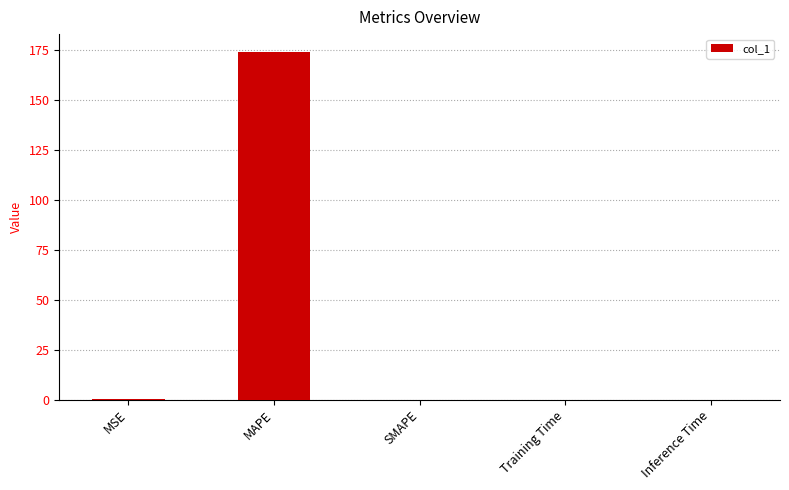

Are the bars horizontal?

No